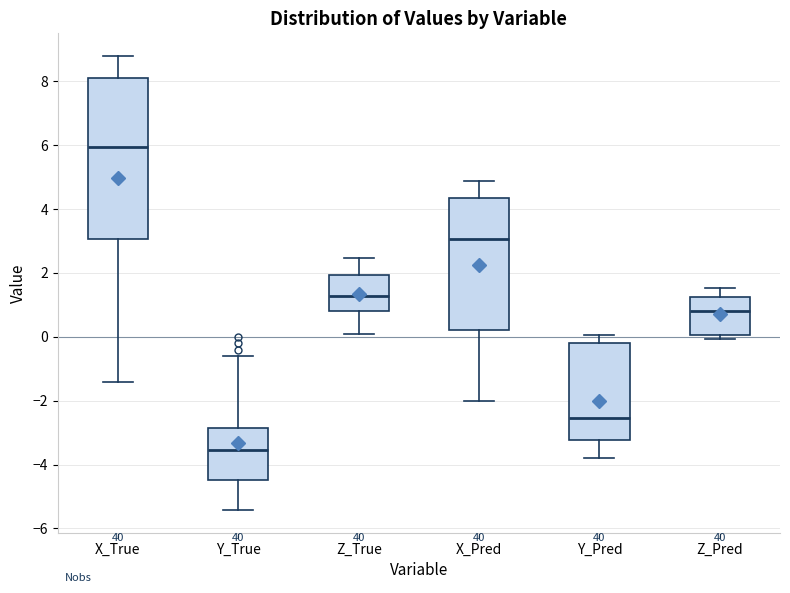

Which box has the lowest median line?

Y_True